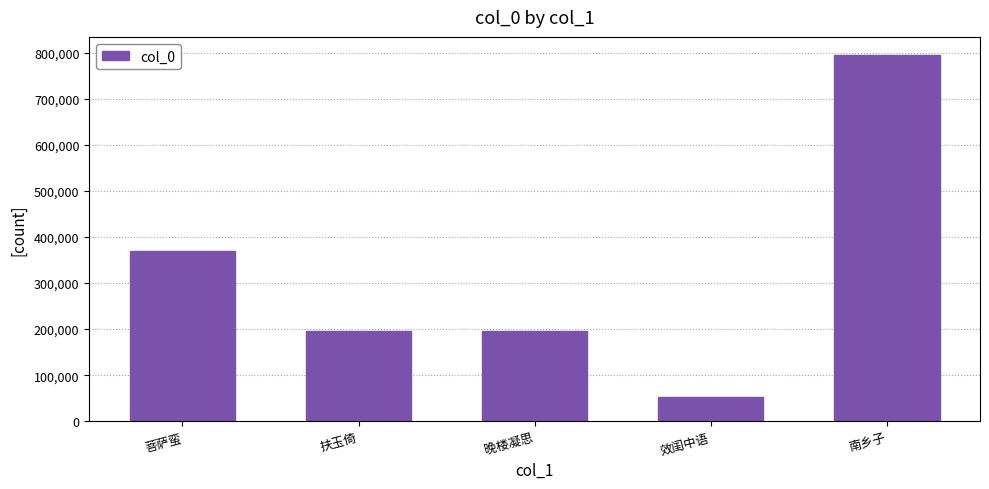

What is the label of the 1st bar from the left?

菩萨蛮